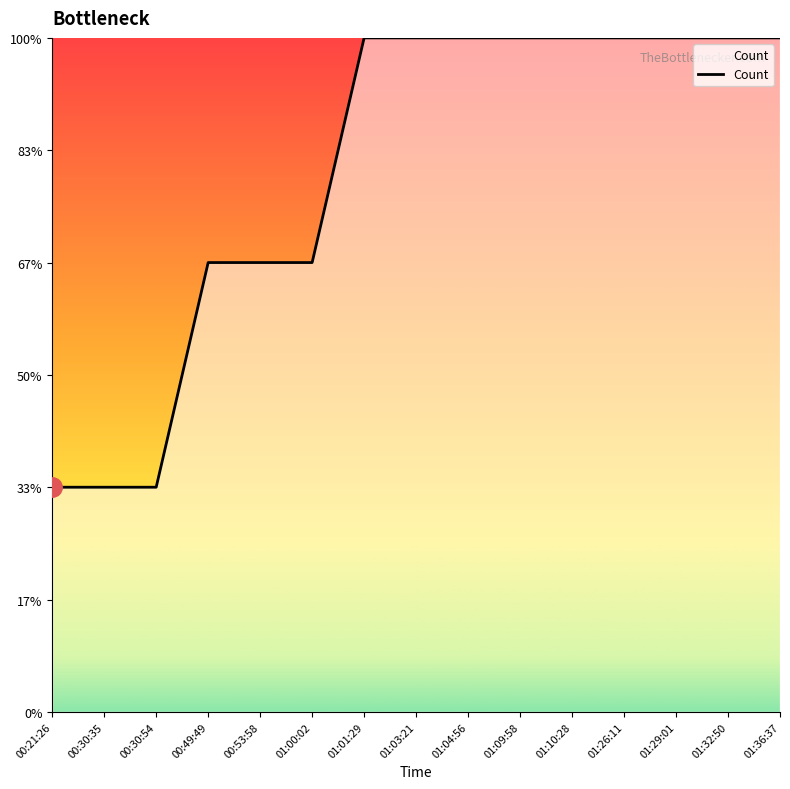

Reading left to right, transcribe all the data shown in this chart.

00:21:26=1	00:30:35=1	00:30:54=1	00:49:49=2	00:53:58=2	01:00:02=2	01:01:29=3	01:03:21=3	01:04:56=3	01:09:58=3	01:10:28=3	01:26:11=3	01:29:01=3	01:32:50=3	01:36:37=3